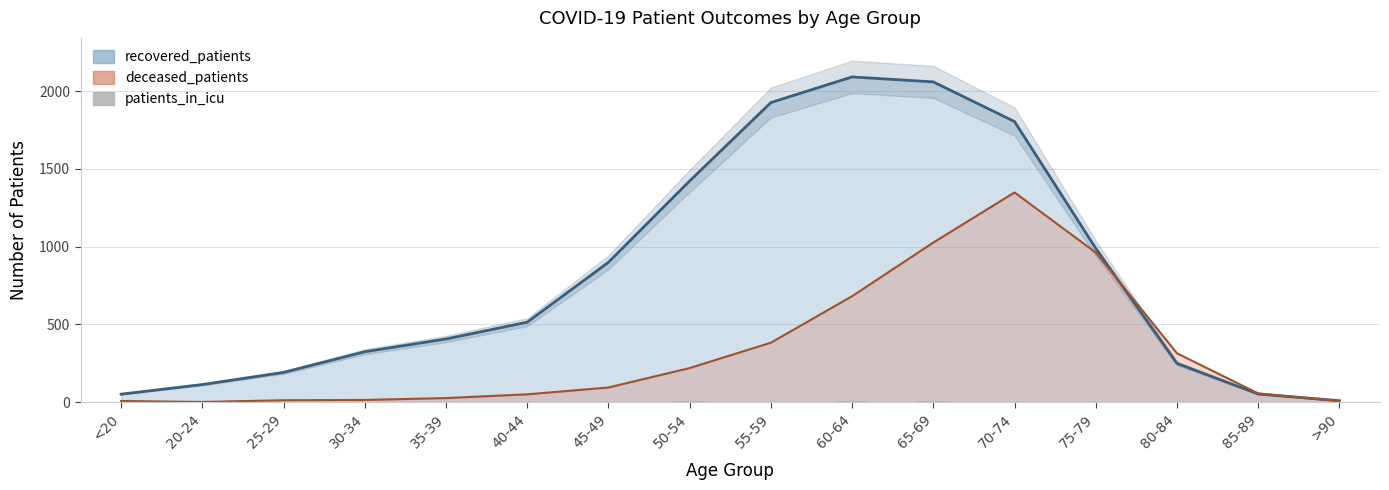

Reading left to right, transcribe all the data shown in this chart.

<20=0	20-24=0	25-29=0	30-34=0	35-39=0	40-44=1	45-49=1	50-54=4	55-59=3	60-64=6	65-69=7	70-74=3	75-79=2	80-84=0	85-89=1	>90=0